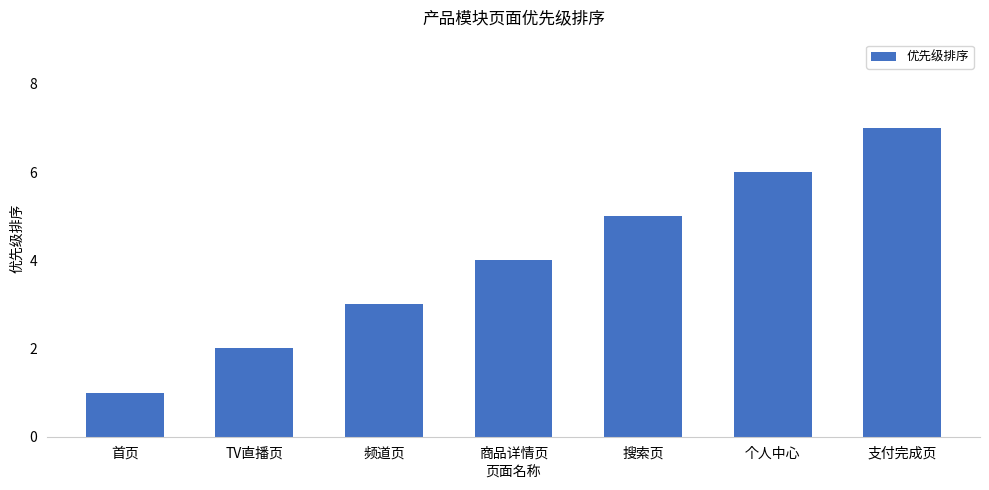

What is the label of the 1st bar from the left?

首页